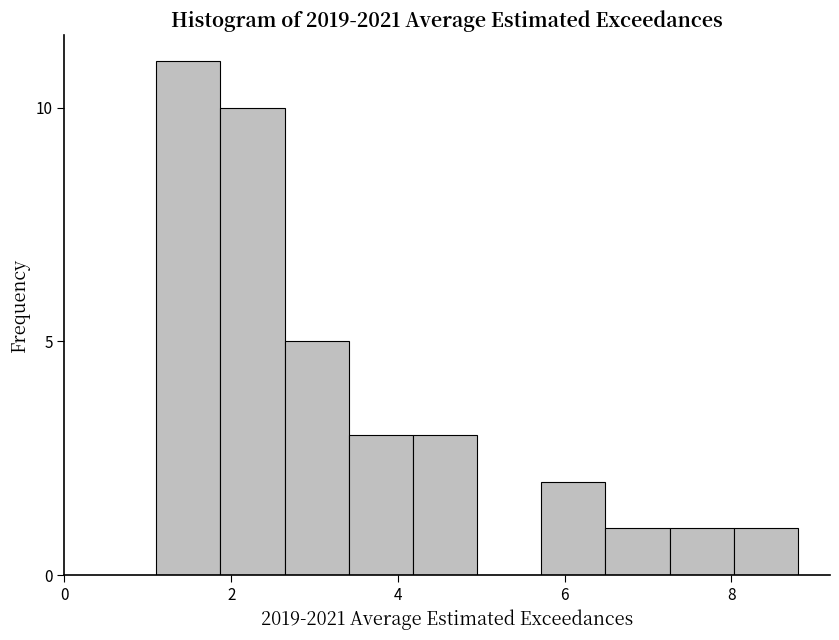

Around what value on the x-axis is the tallest bar? Give the approximate position of its centre, as read against the axis.

1.4